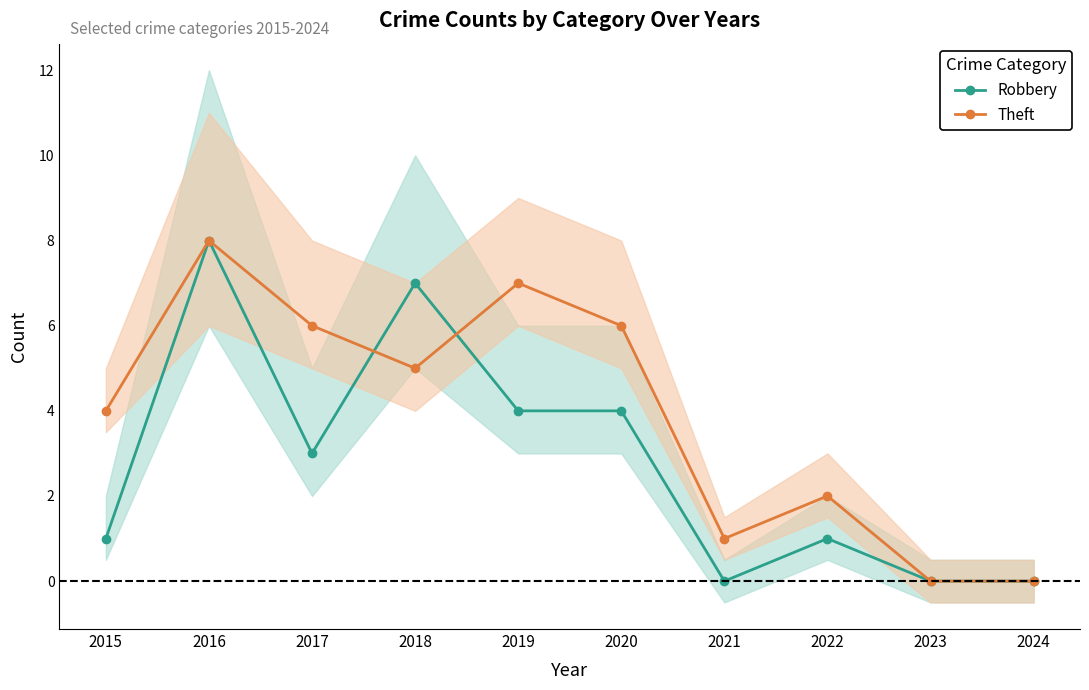

Count the number of data series in this chart.

2